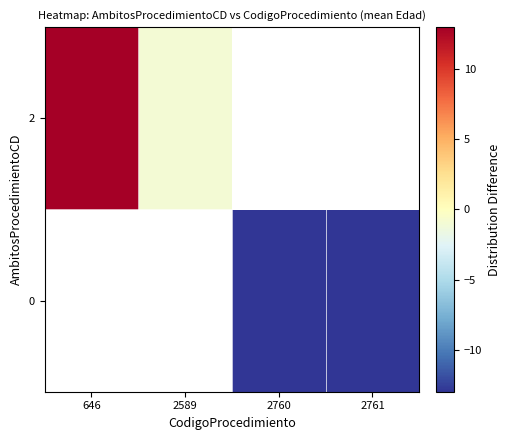

What value does the 0 series have at 2761?

-13.0